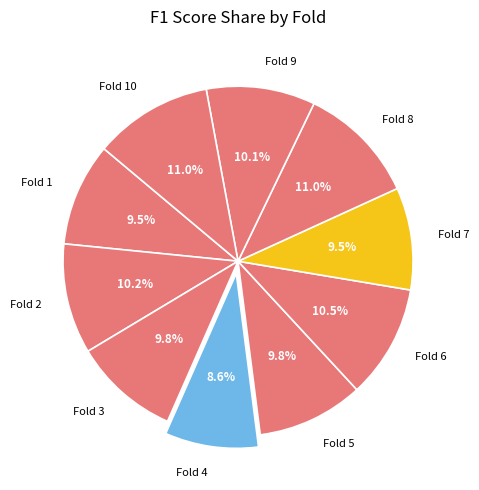

Between Fold 5 and Fold 8, which is larger?

Fold 8